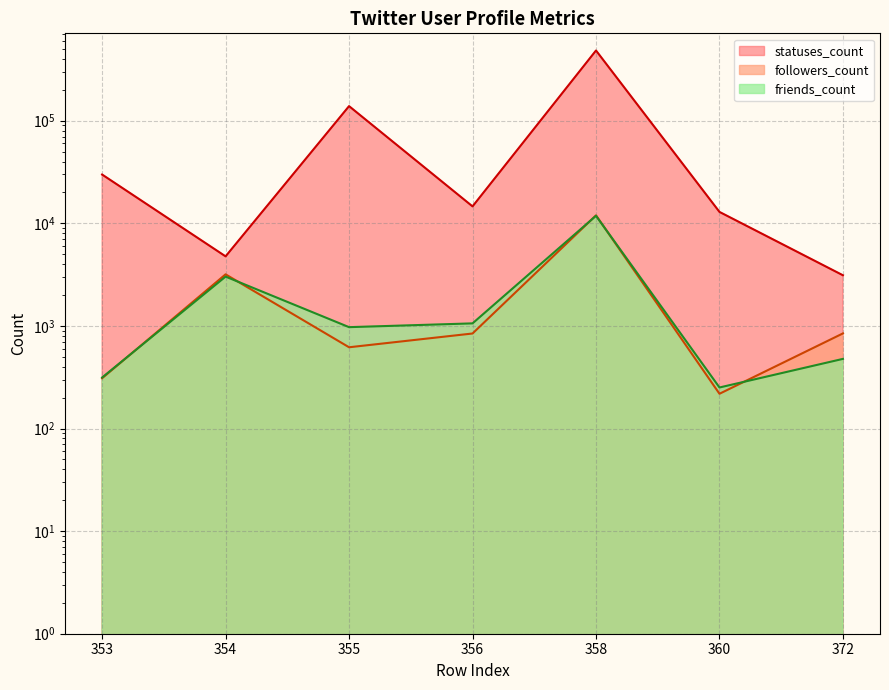

How many interior local peaks does the followers_count series have?

2